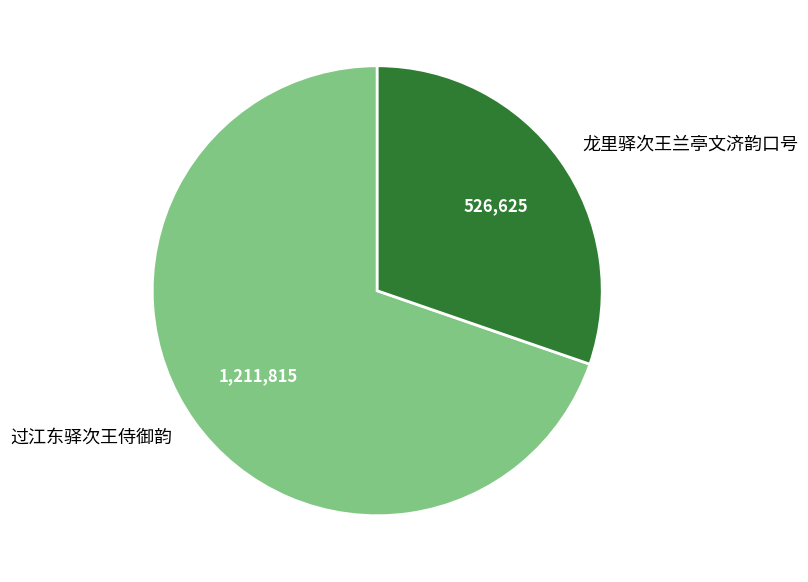

Do 龙里驿次王兰亭文济韵口号 and 过江东驿次王侍御韵 together represent more than half of the pie?

Yes